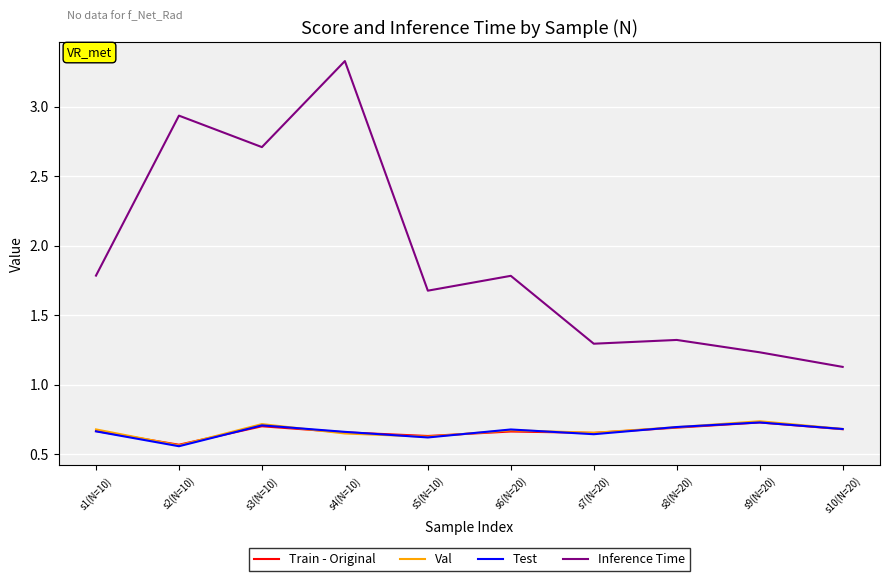

Which category has the lowest value across all series?

s2(N=10)